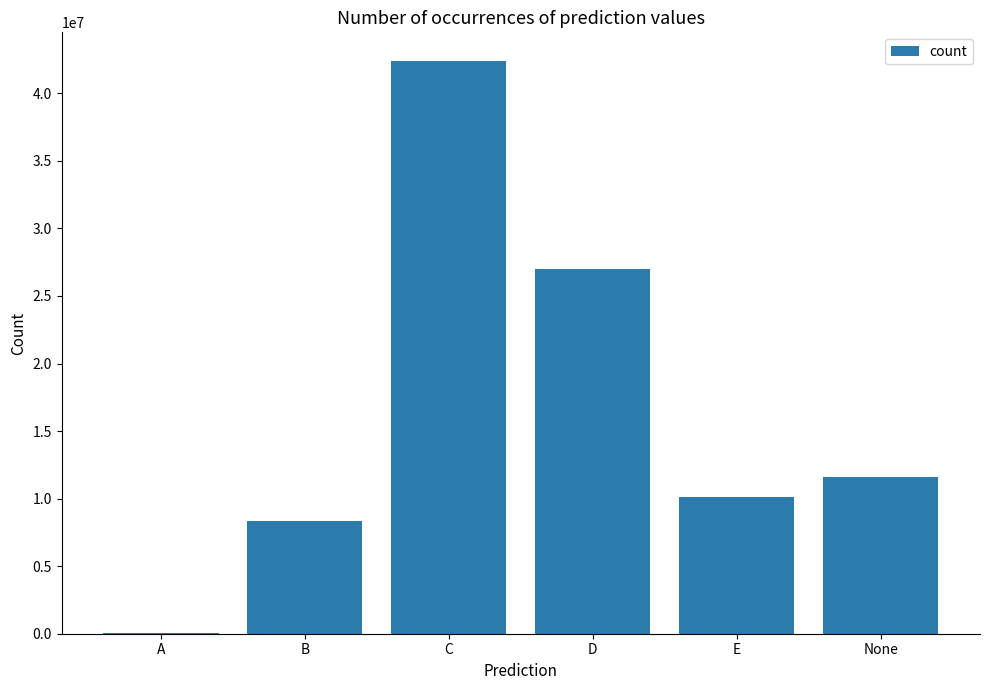

Are the bars horizontal?

No